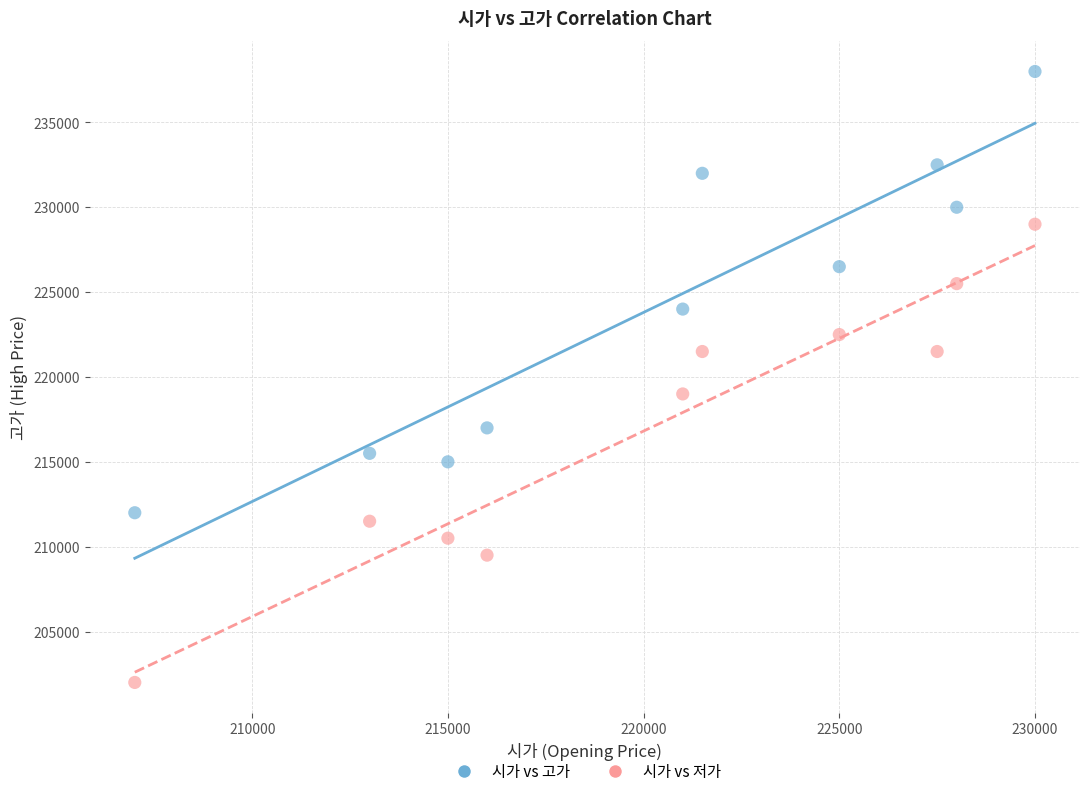

Across all data points, what is the range of X values (max minus min)?

23000